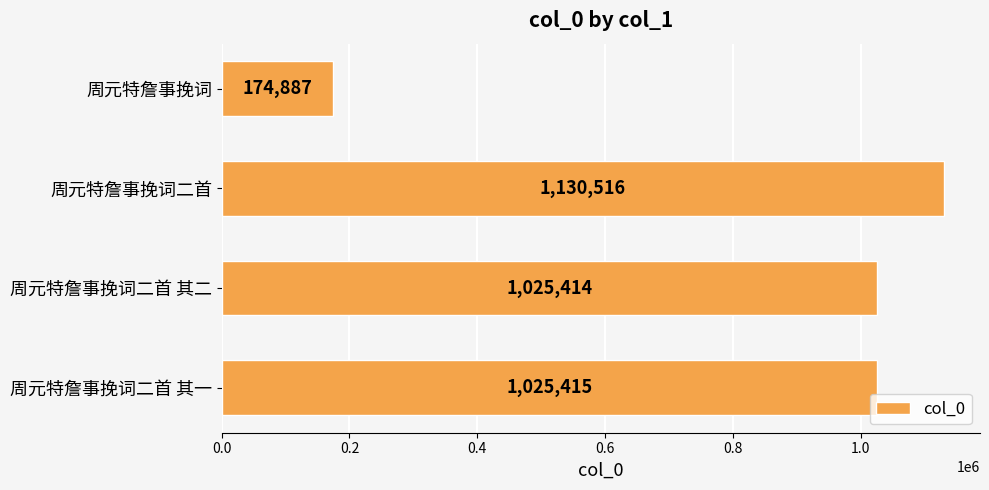

What is the difference between the maximum and minimum values?

955629